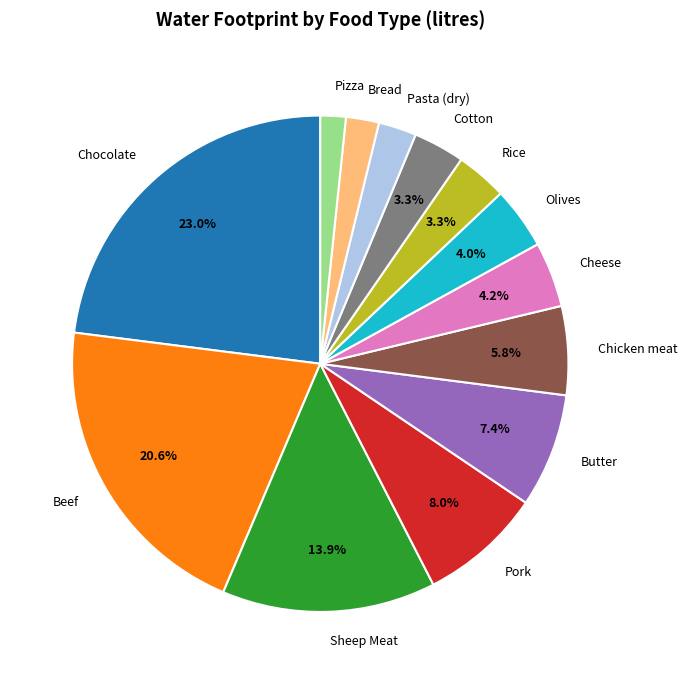

The Beef slice represents 21% of the pie. True or false?

True